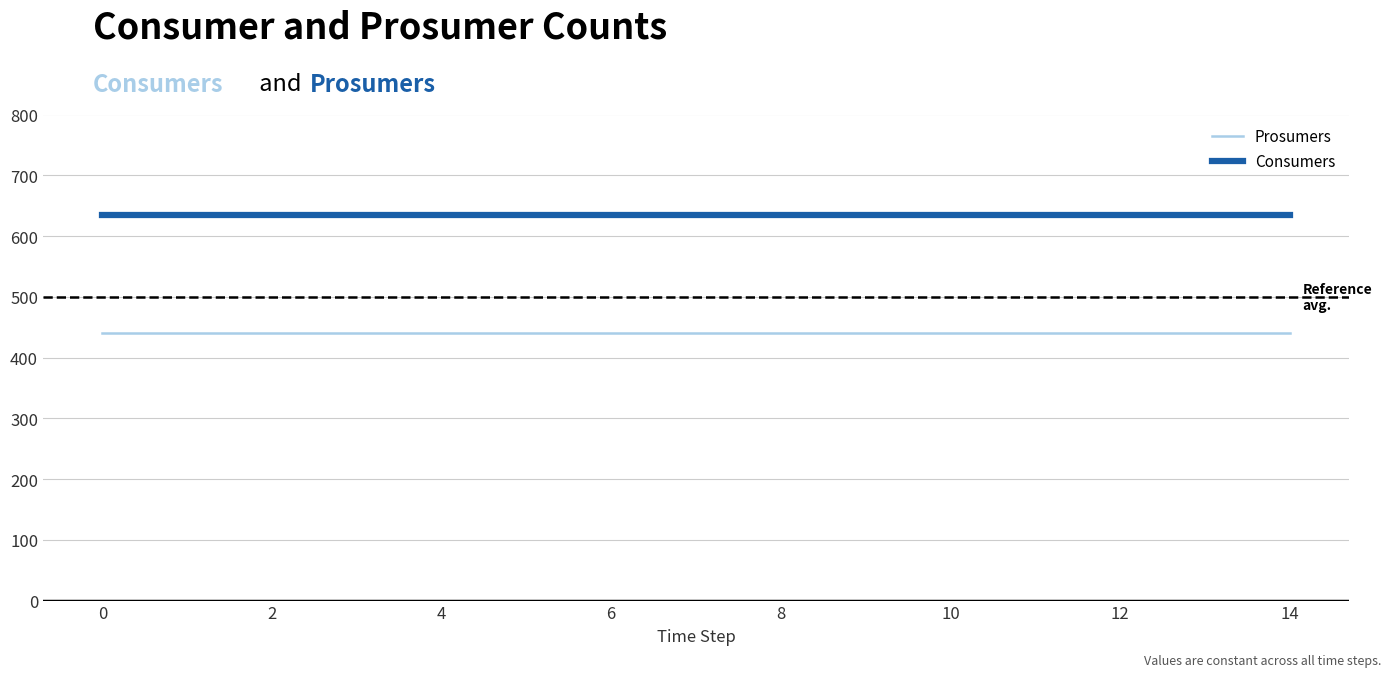

Does the chart display data point markers on the line(s)?

No